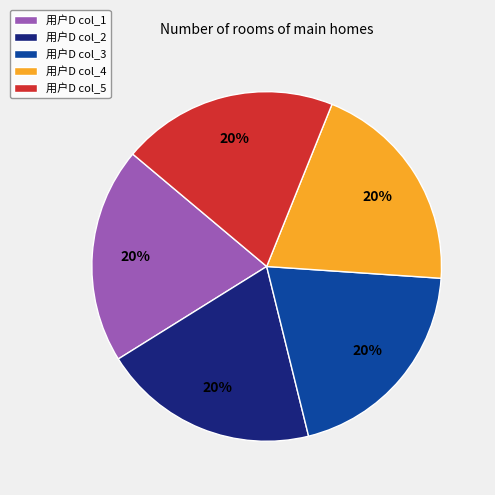

To the nearest percent, what is the combined percentage of 用户D col_4 and 用户D col_2?

40%